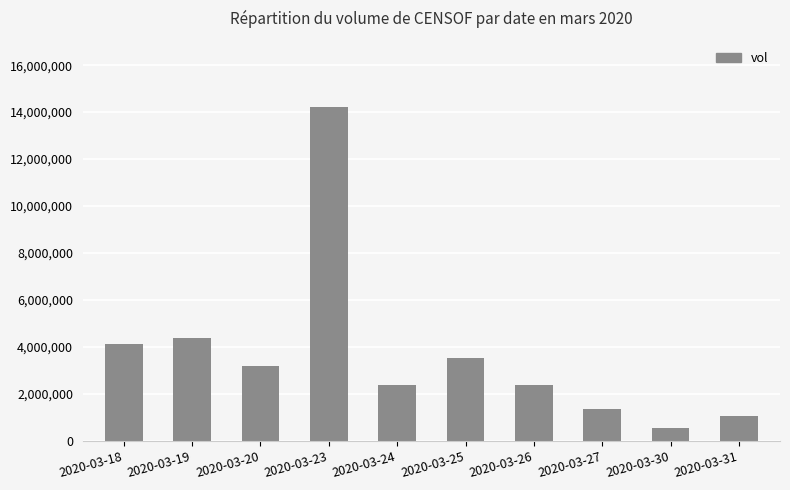

What is the change in value from 2020-03-26 to 2020-03-27?

-1029700